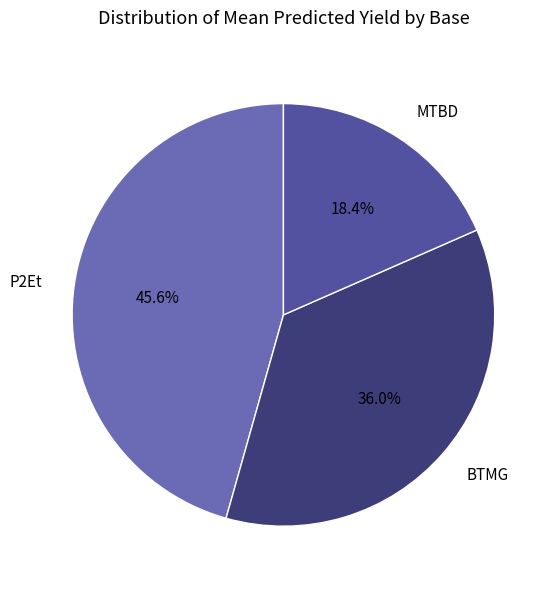

How many segments does this pie chart have?

3